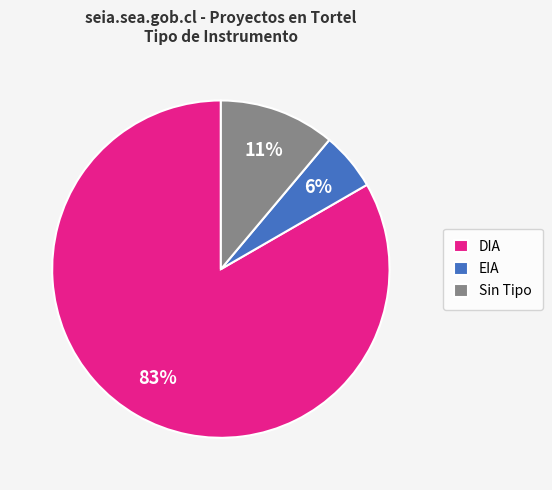

Which slice is the smallest?

EIA